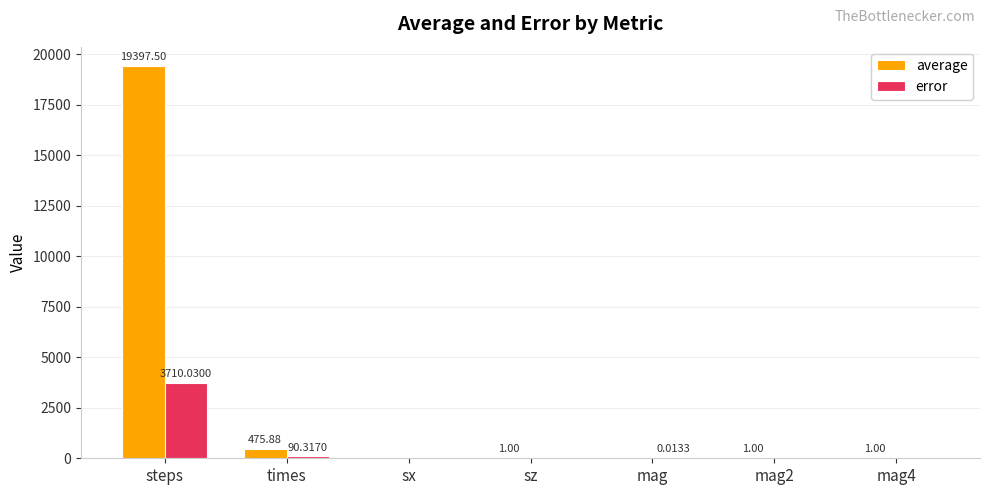

What is the total value across all series at times?

566.2